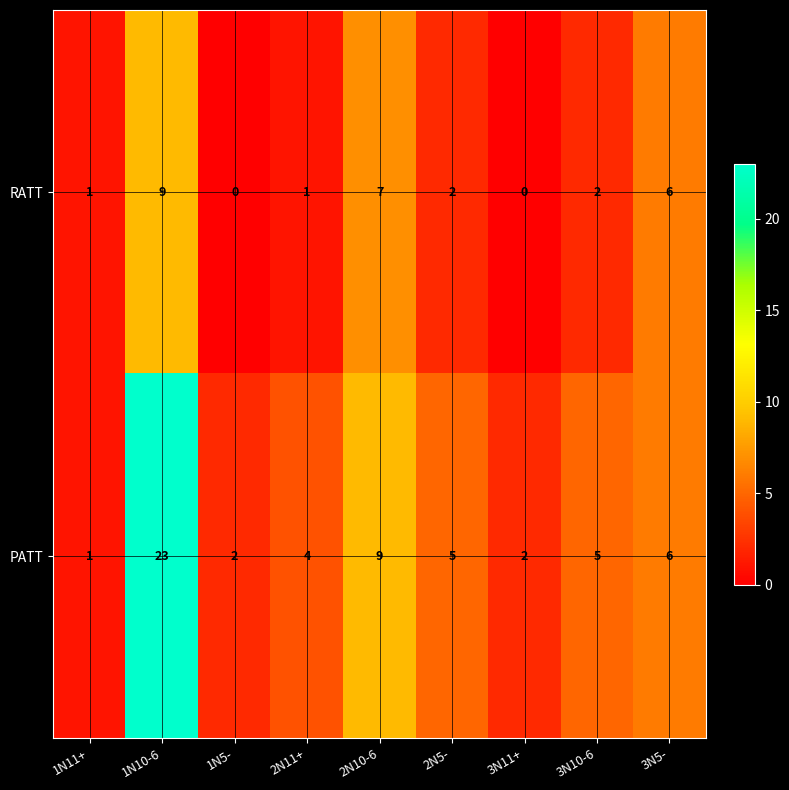

List the series in order of their peak value, highest first.

PATT, RATT